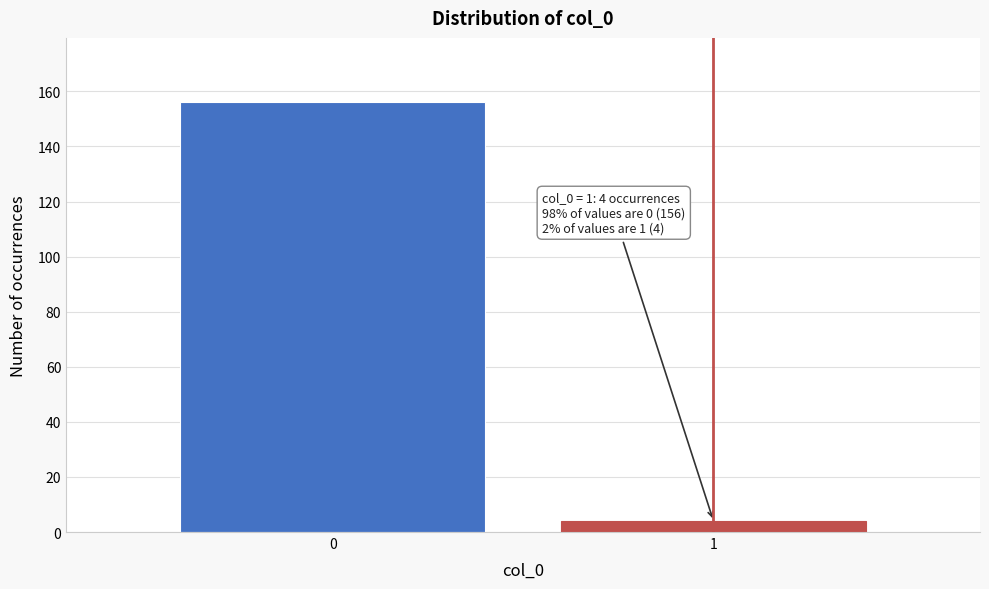

Reading left to right, transcribe all the data shown in this chart.

156	4